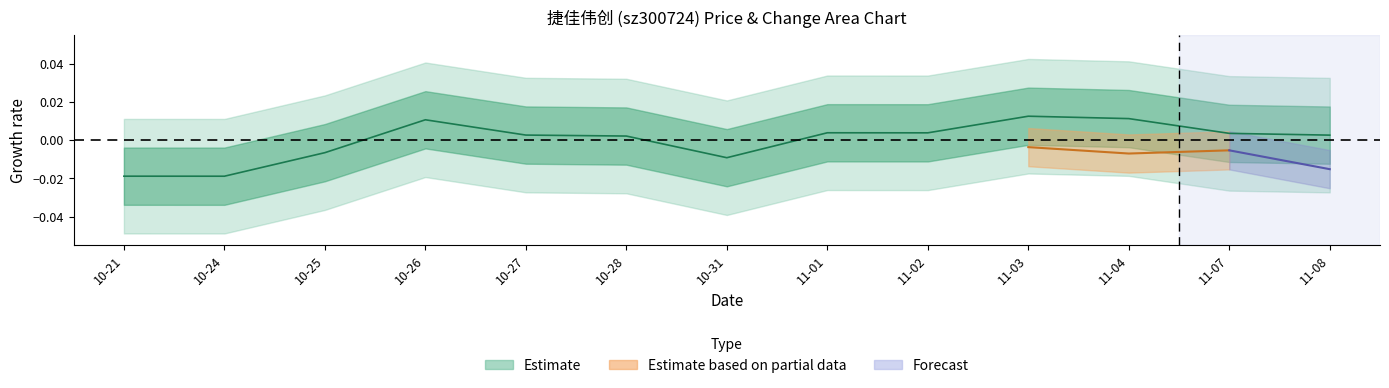

The value at 10-26 is 0.0. True or false?

False